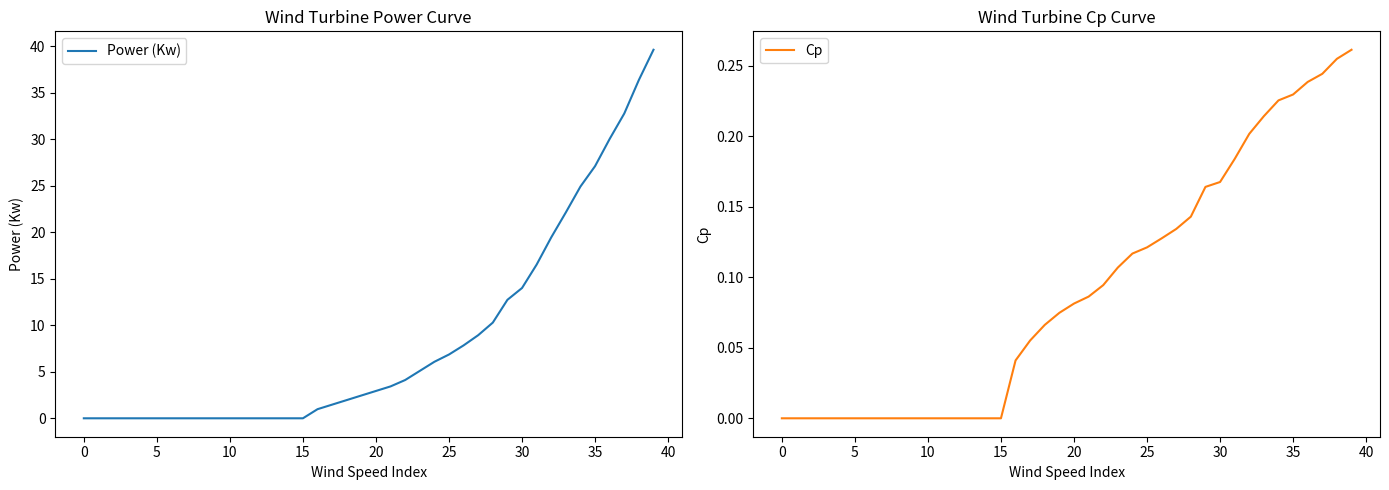

What is the sum of all Power (Kw) values?

338.2